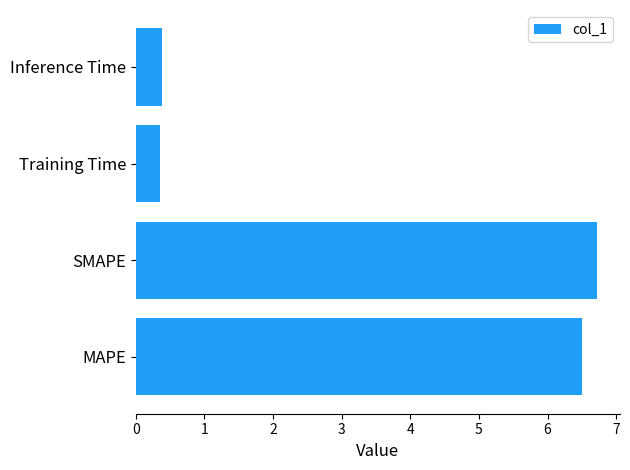

What is the approximate value at Inference Time?

0.4